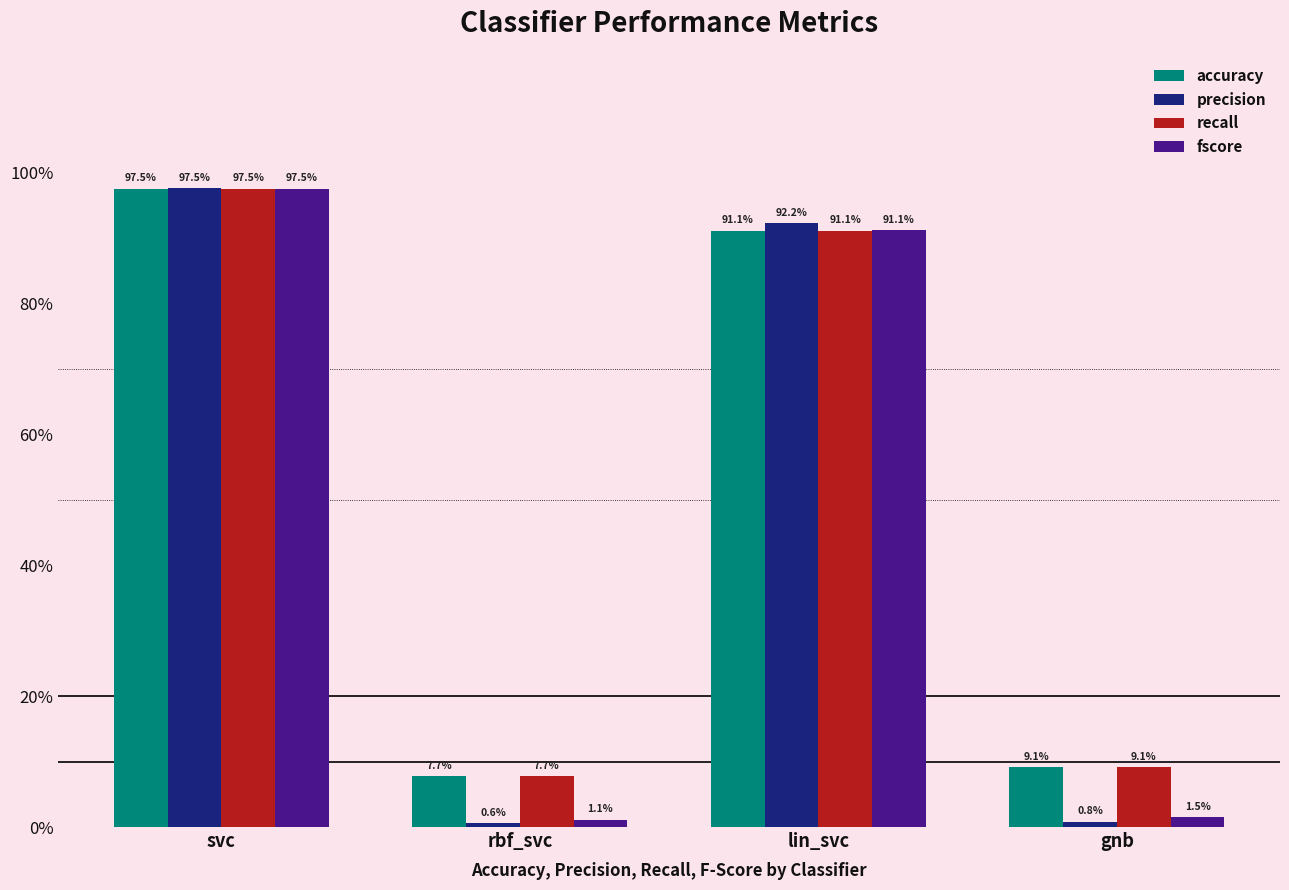

What position from the right is svc?

4